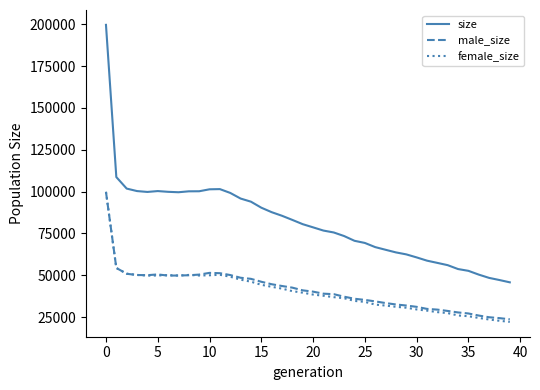

Which series has the widest spread of values?

size